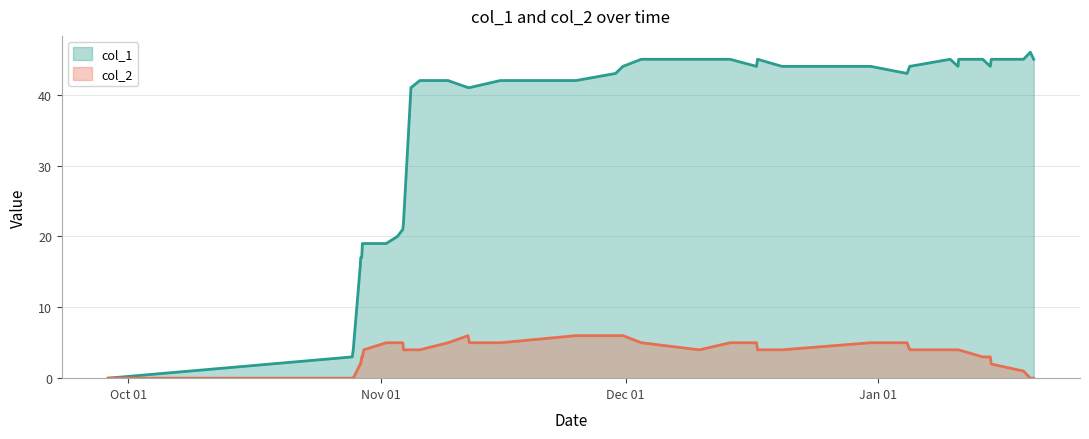

Which series has the widest spread of values?

col_1